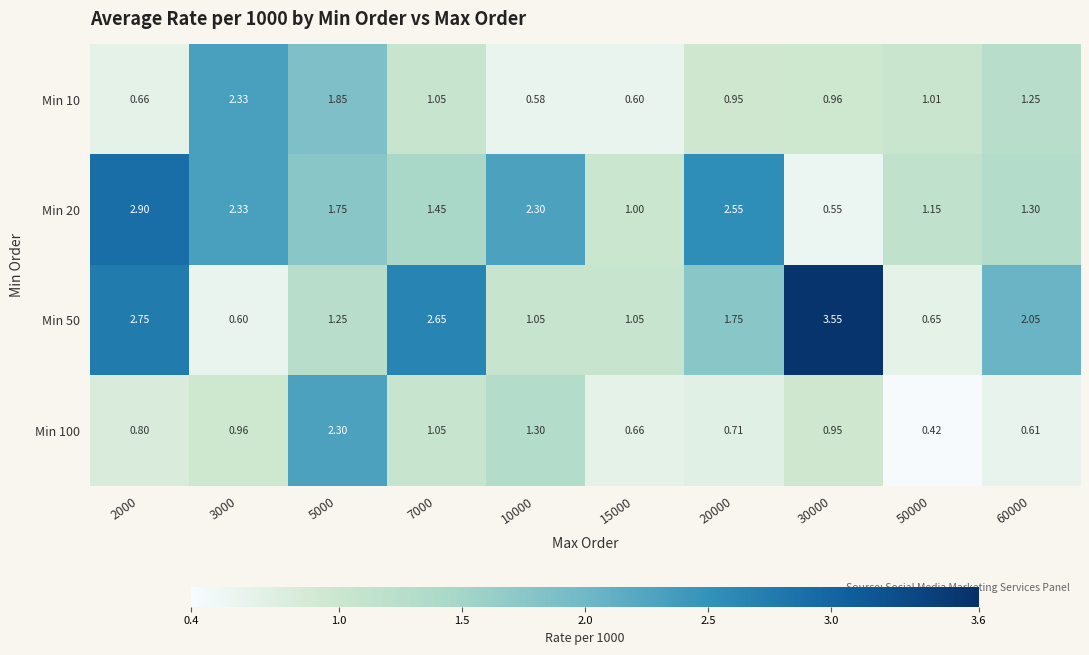

Is the value of Min 10 at 2000 greater than the value of Min 100 at 7000?

No